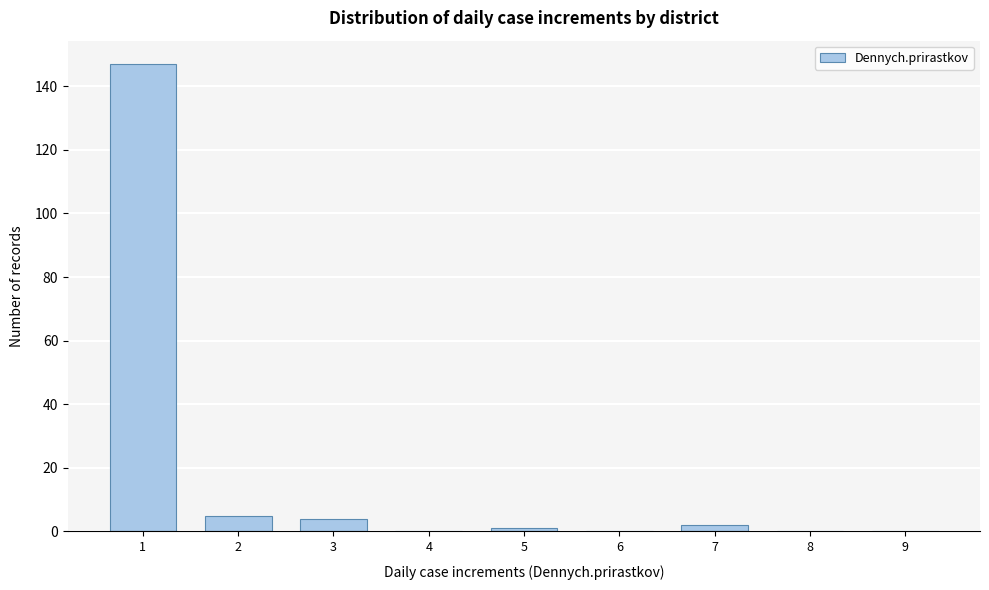

Reading right to left, list all the values displayed in this chart.

9=0	8=0	7=2	6=0	5=1	4=0	3=4	2=5	1=147